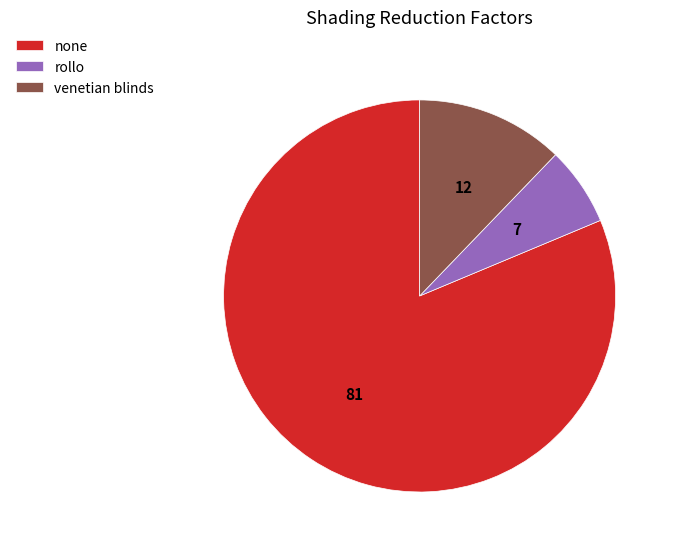

Is the sum of rollo and none greater than half?

Yes